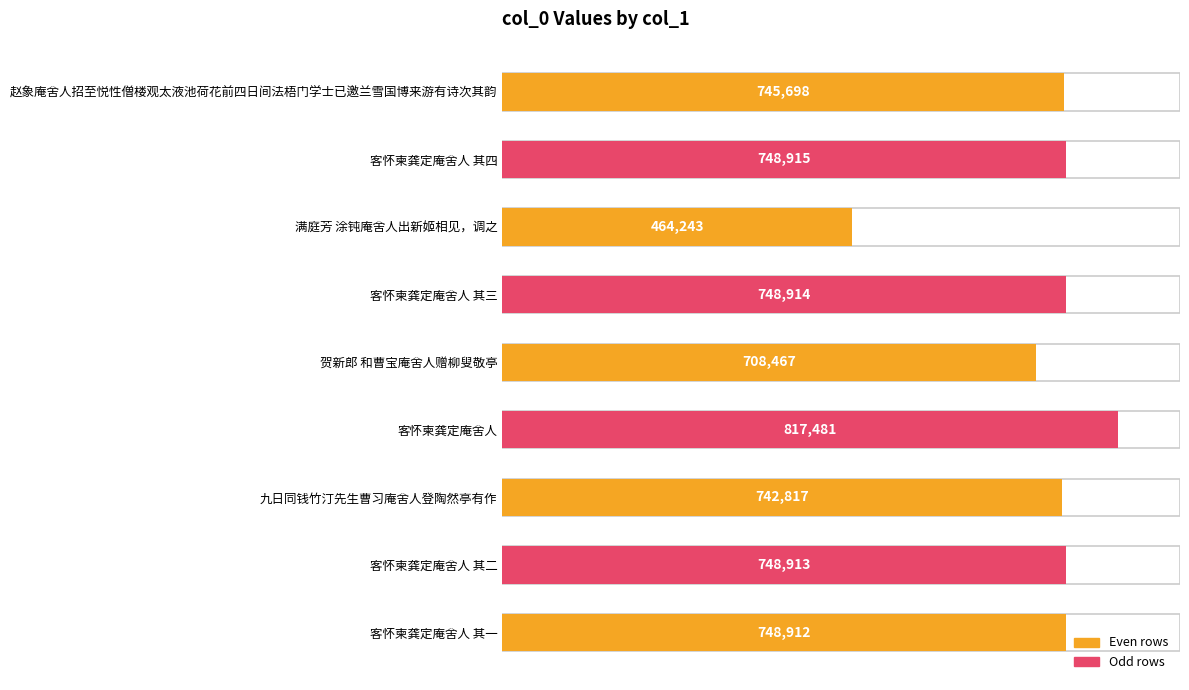

What is the minimum value shown in the chart?

464243